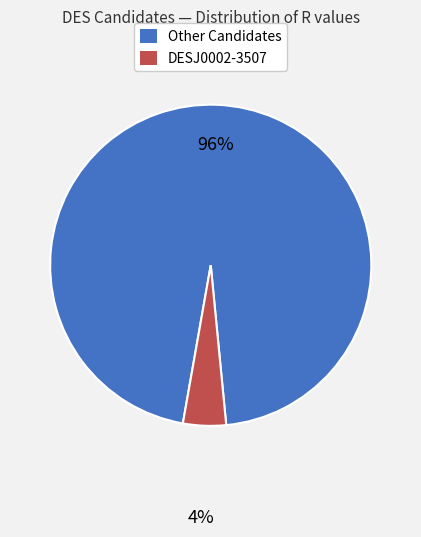

To the nearest percent, what is the average slice percentage?

50%